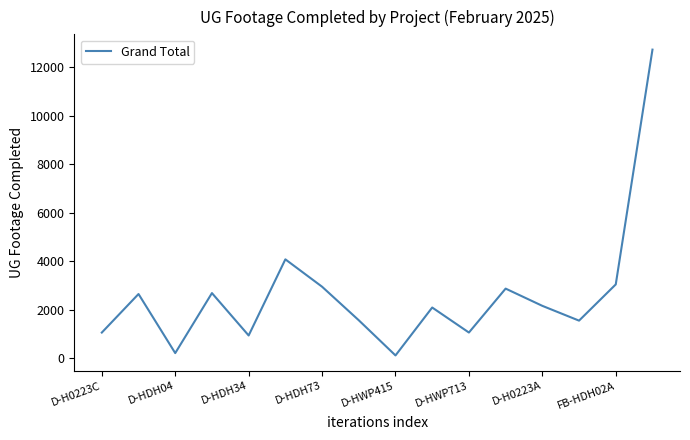

What is the greatest value displayed?

12719